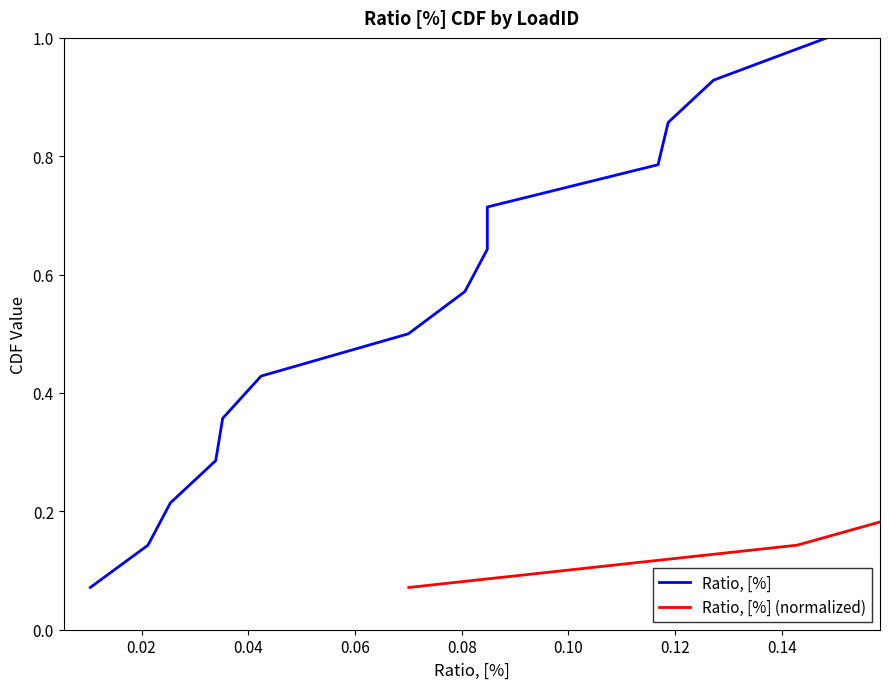

What is the label of the 4th point from the left?

0.06